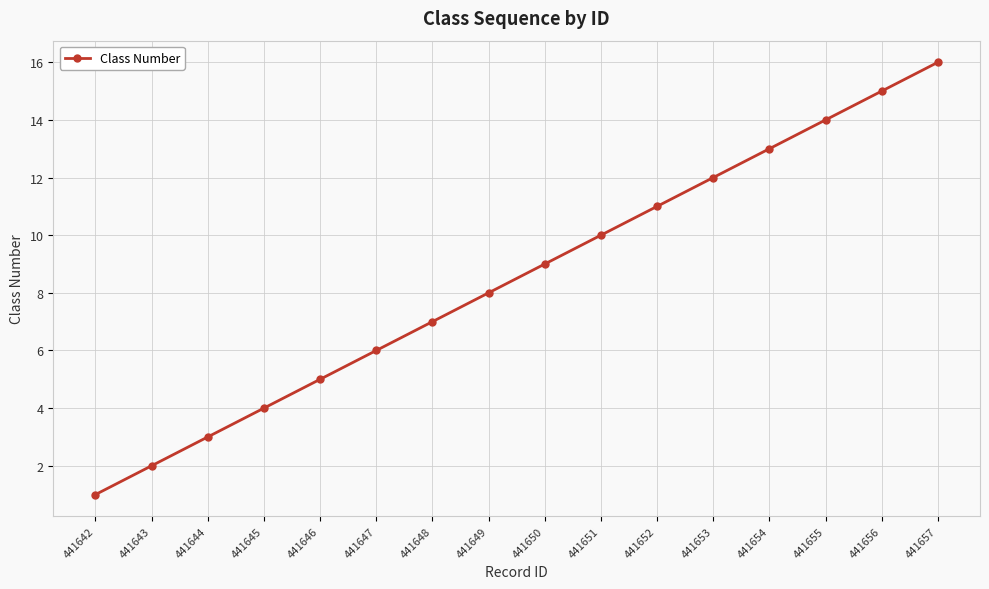

What value does the data have at 441646?

5